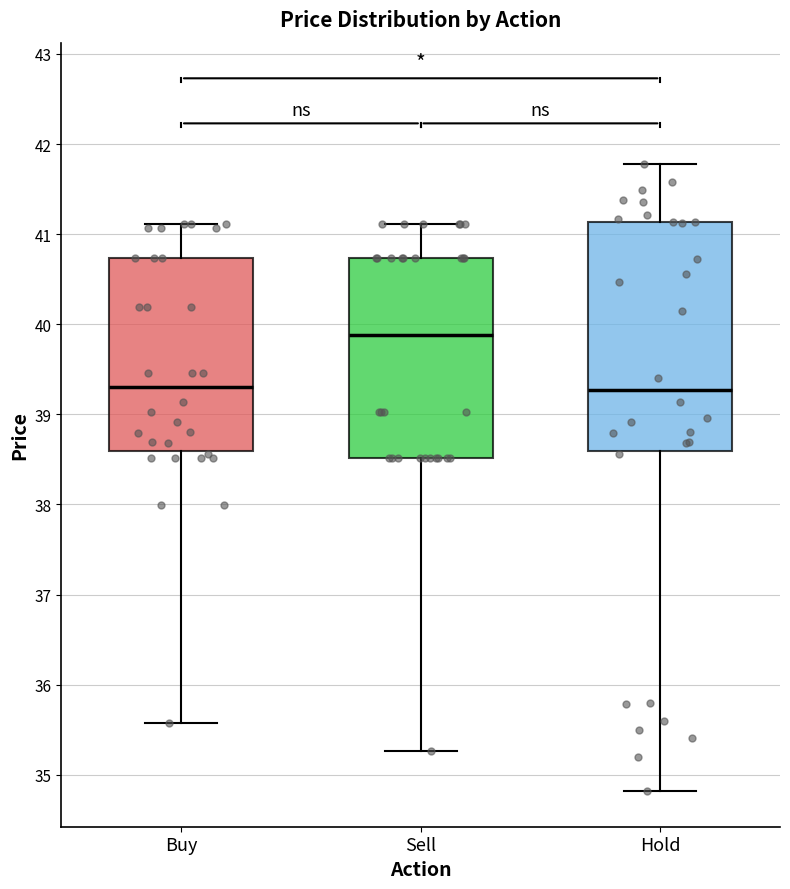

Reading left to right, read every box against the y-axis: the position of its median line, the range the box covers, and the ends of its whiskers. The values are not printed on the chart, so give them approximately, as read against the axis.

Buy: median 39.3, box 38.6 to 40.7, whiskers 35.6 to 41.1
Sell: median 39.9, box 38.5 to 40.7, whiskers 35.3 to 41.1
Hold: median 39.3, box 38.6 to 41.1, whiskers 34.8 to 41.8